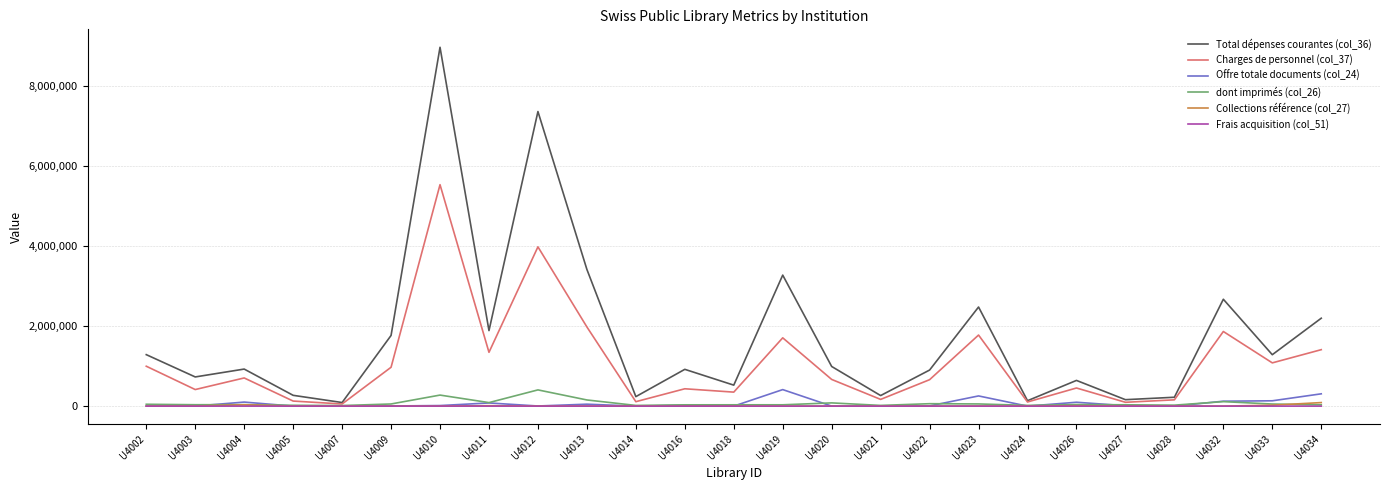

At which category is the sum across all series the highest?

U4010